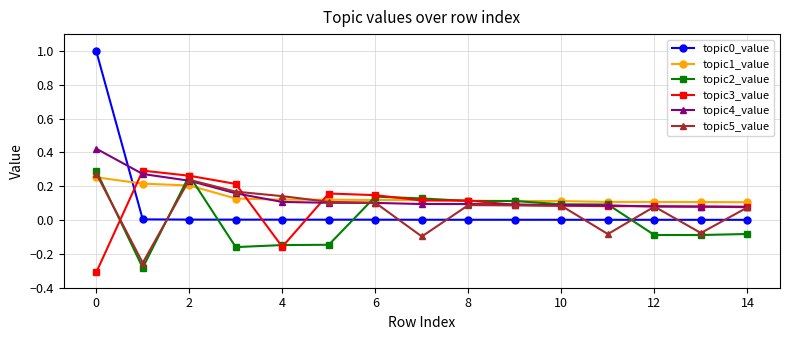

True or false: topic2_value and topic0_value intersect in this chart.

True